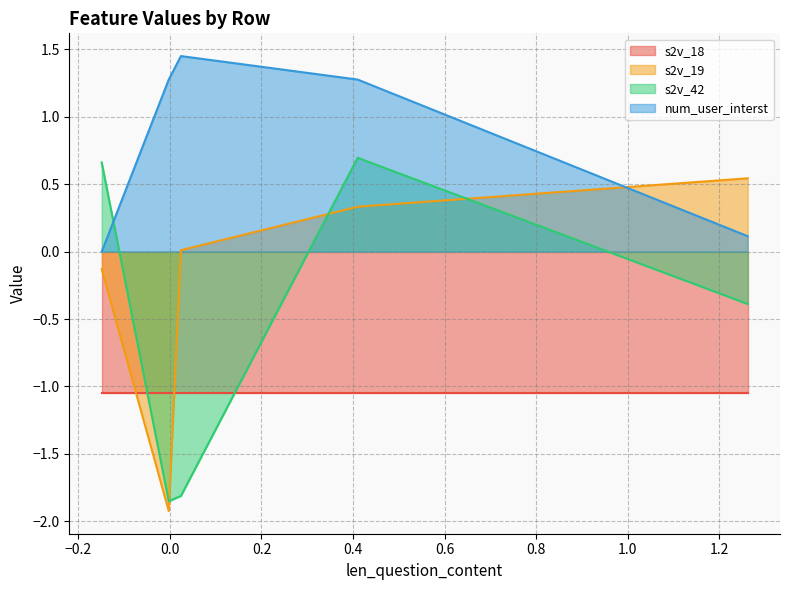

Which series ends up on top after the final intersection of s2v_19 and s2v_42?

s2v_19